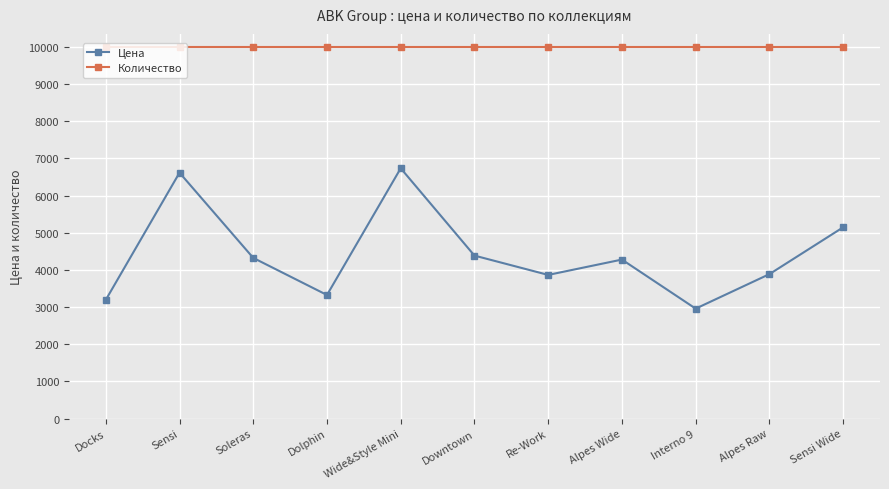

Rank the series by their maximum value, from highest to lowest.

Количество, Цена